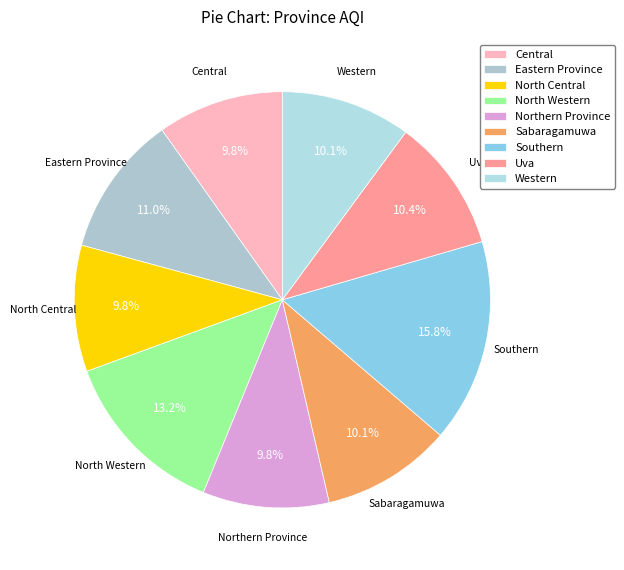

Is it true that North Western is 13% of the pie?

True